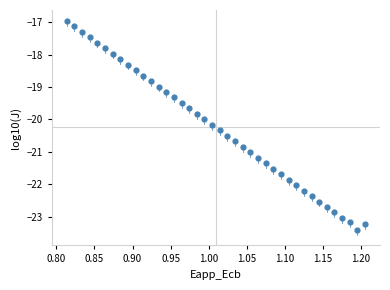

What is the range of Y values (max minus min)?

6.5